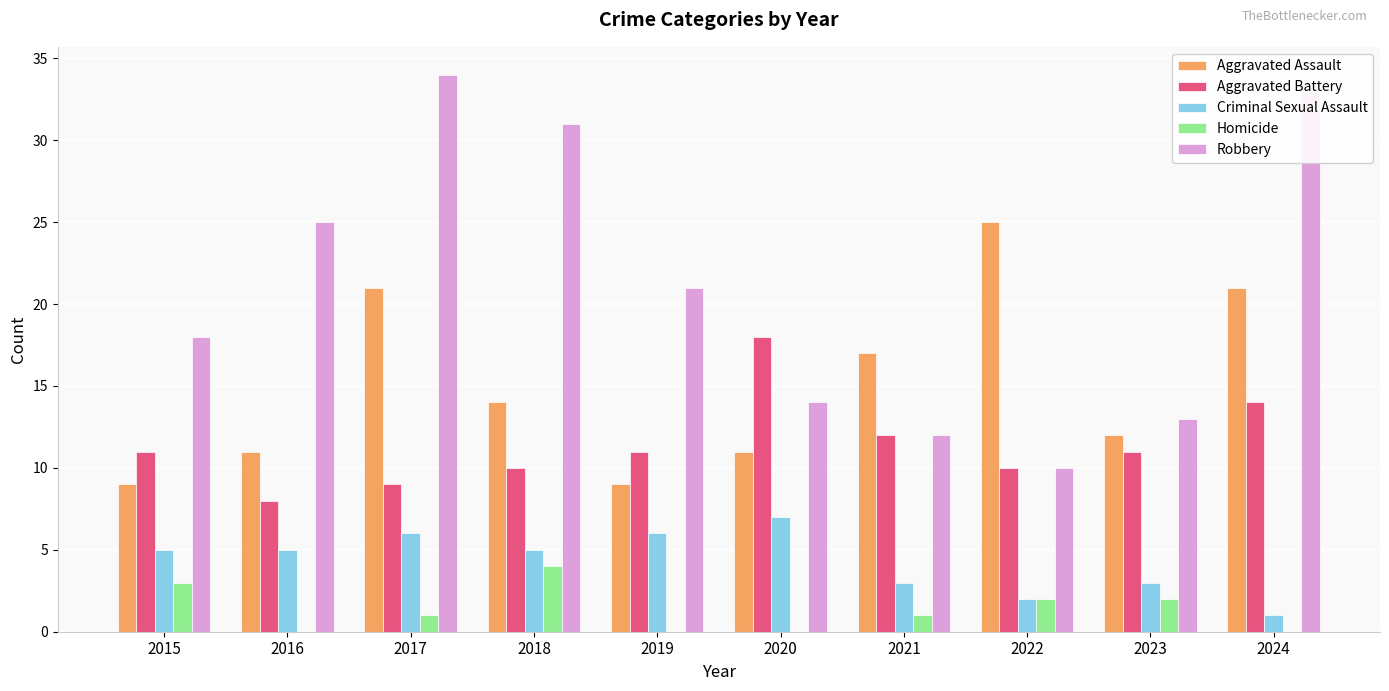

The value of Robbery at 2018 is 31. True or false?

True